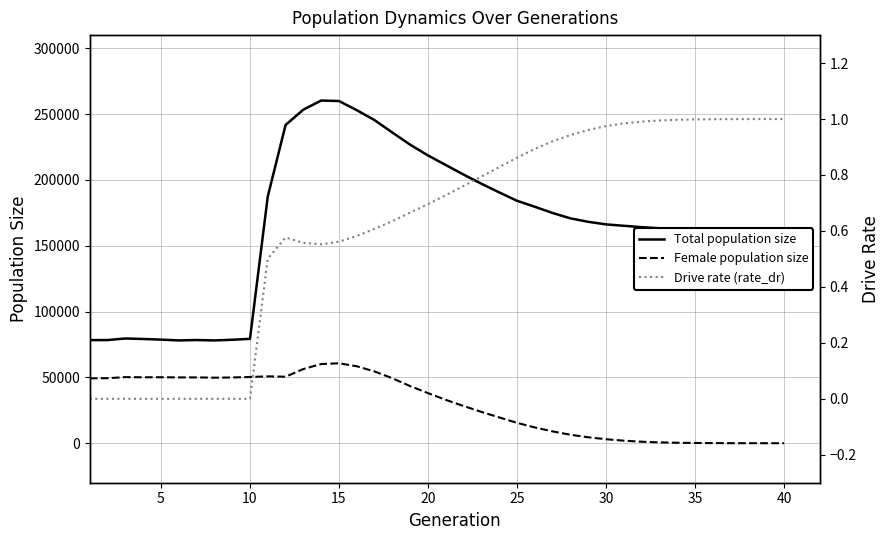

Which has a higher value, 0 or 45?

45